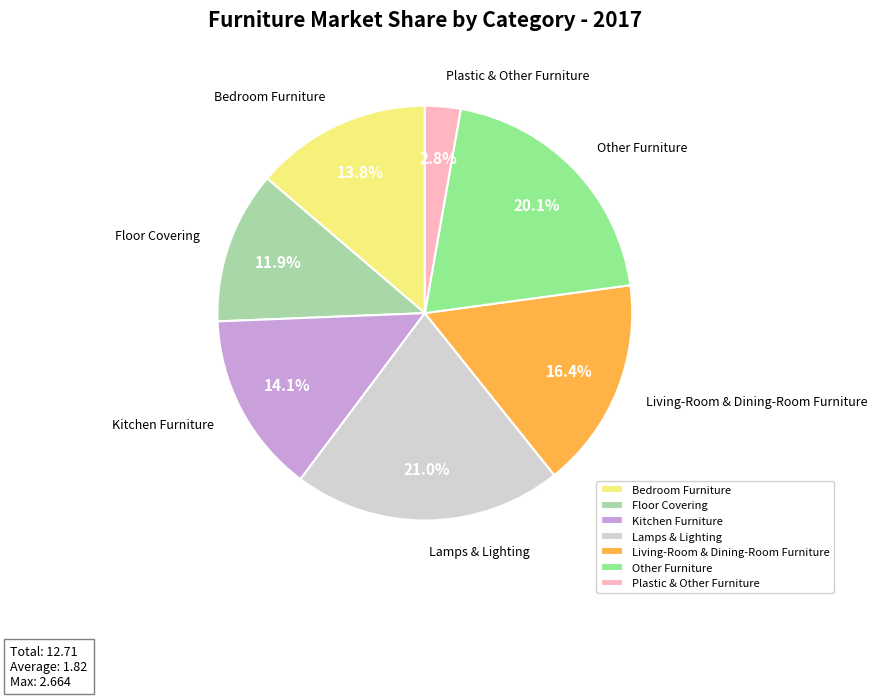

Count the number of slices in the pie.

7